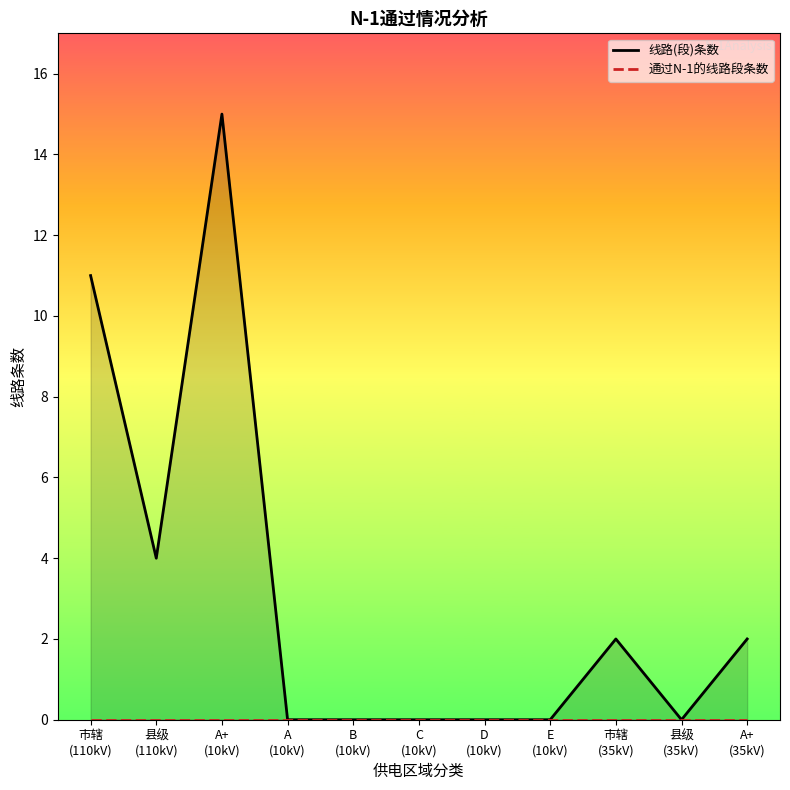

How many lines are shown in the chart?

2